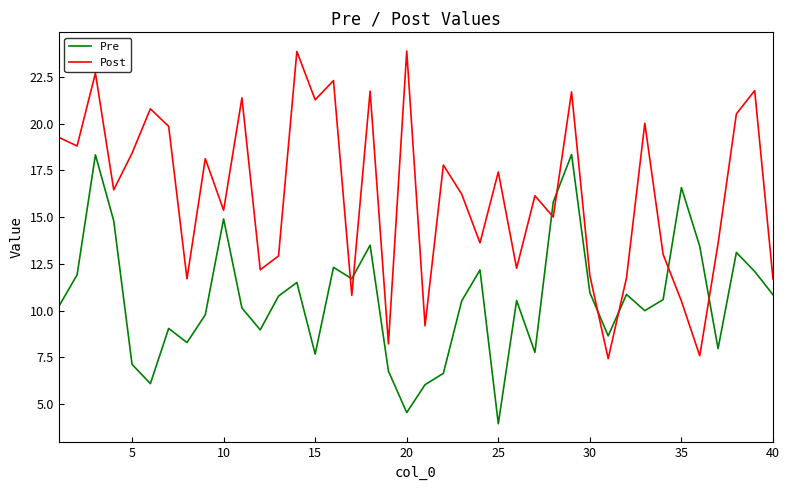

What are all the series names shown in the legend?

Pre, Post